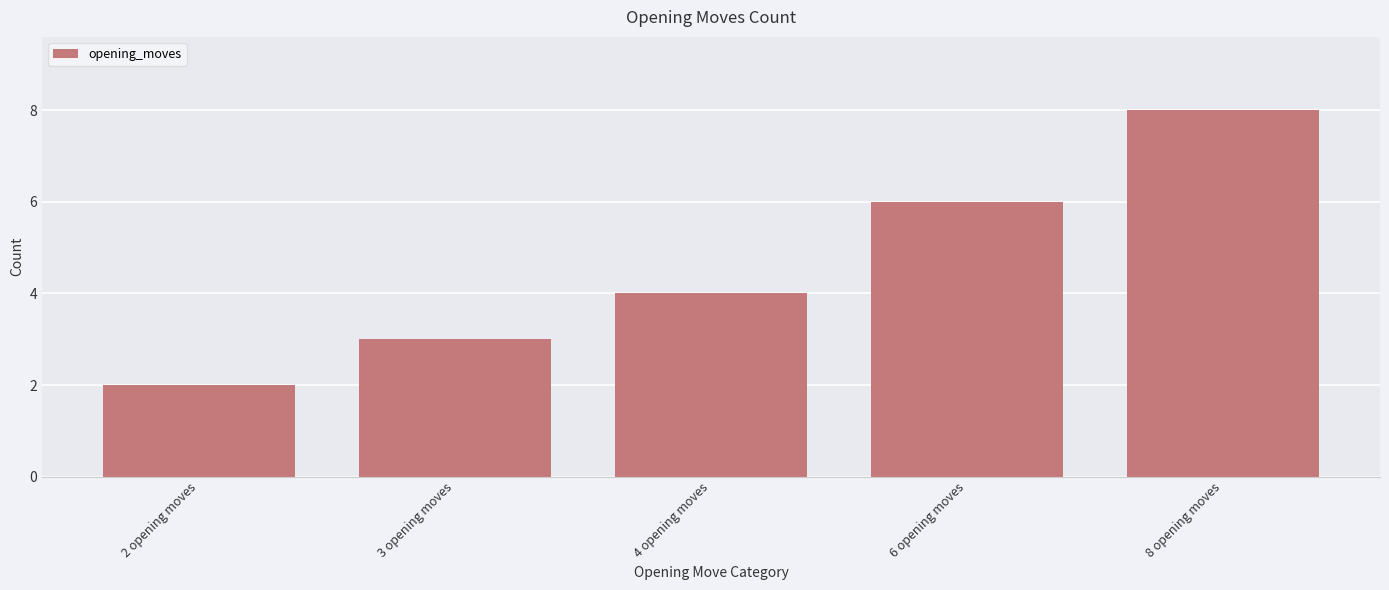

What is the label of the 5th bar from the right?

2 opening moves